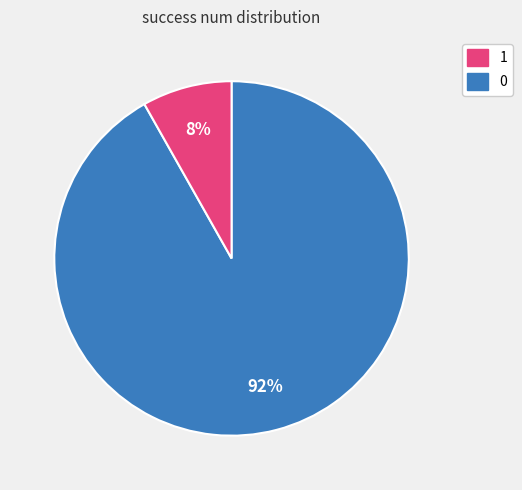

Does any single category account for the majority?

Yes